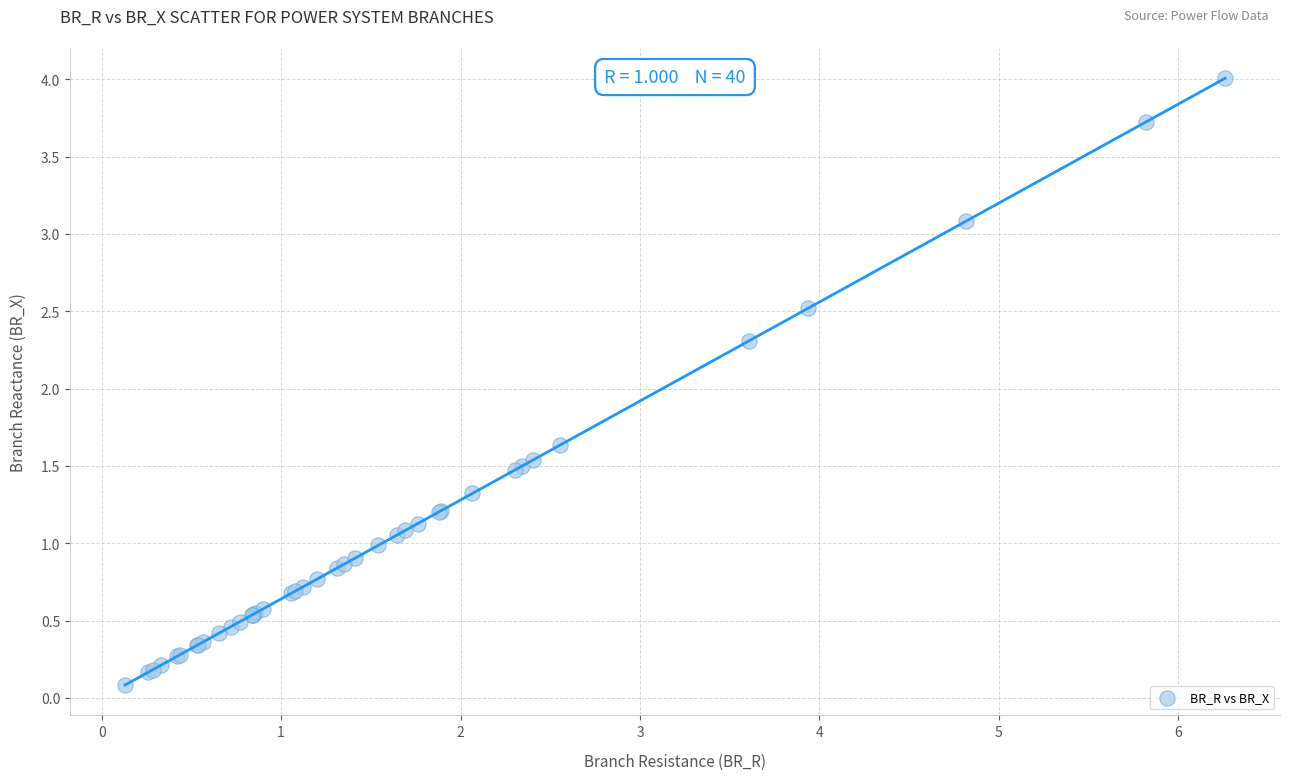

What Y value in the scatter plot is closest to 2?

2.3